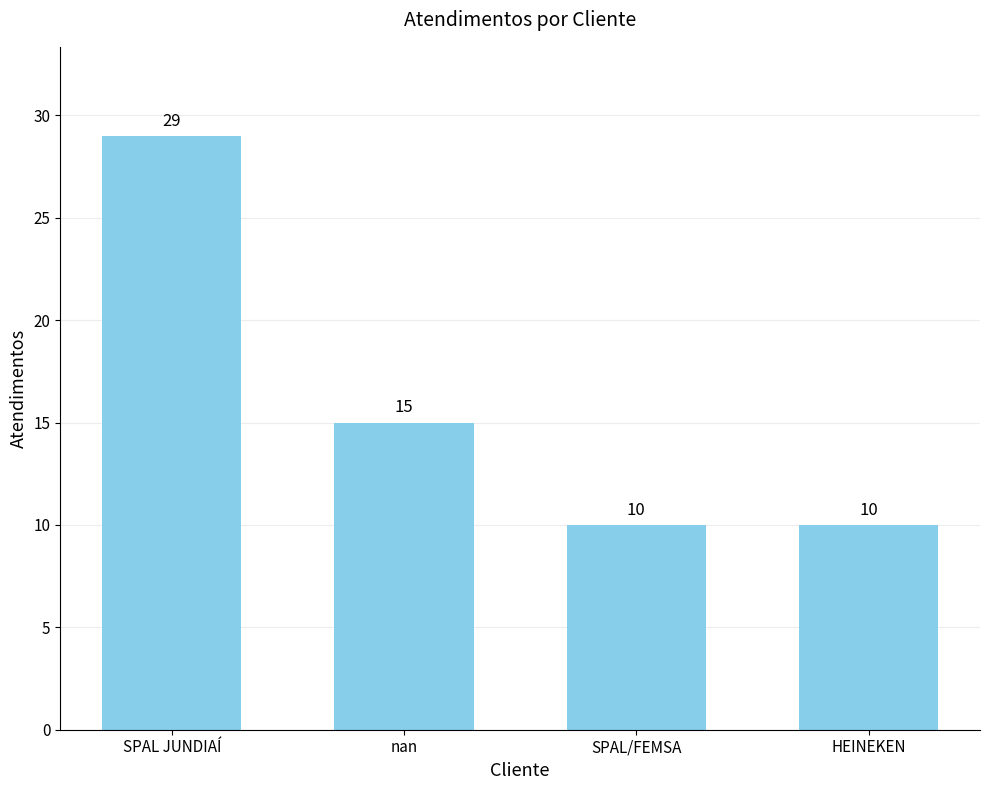

Count the number of categories in the chart.

4